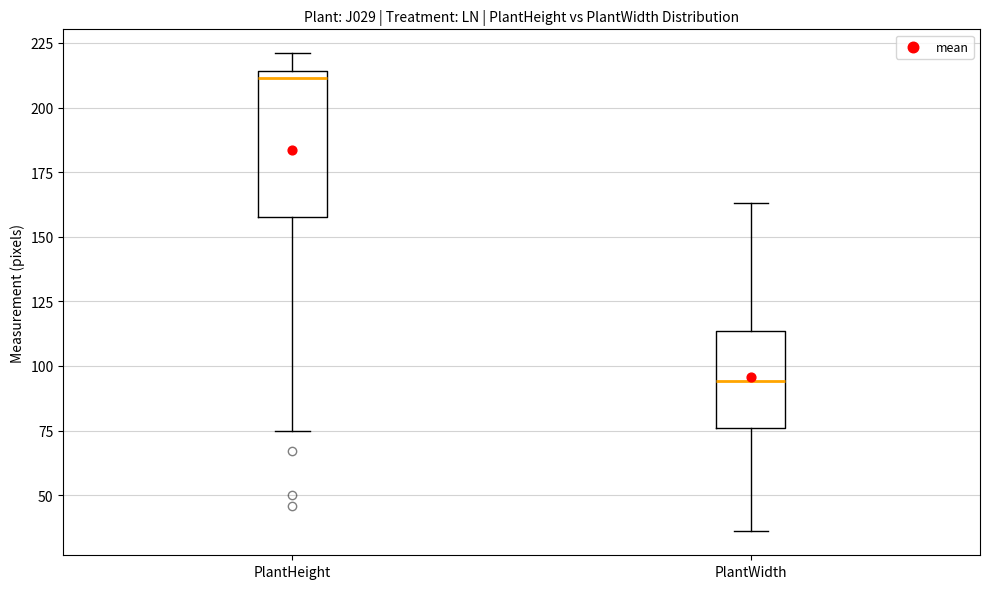

Where does the lower whisker of the box for PlantHeight end on the y-axis? The values are not printed on the chart, so give them approximately, as read against the axis.

75